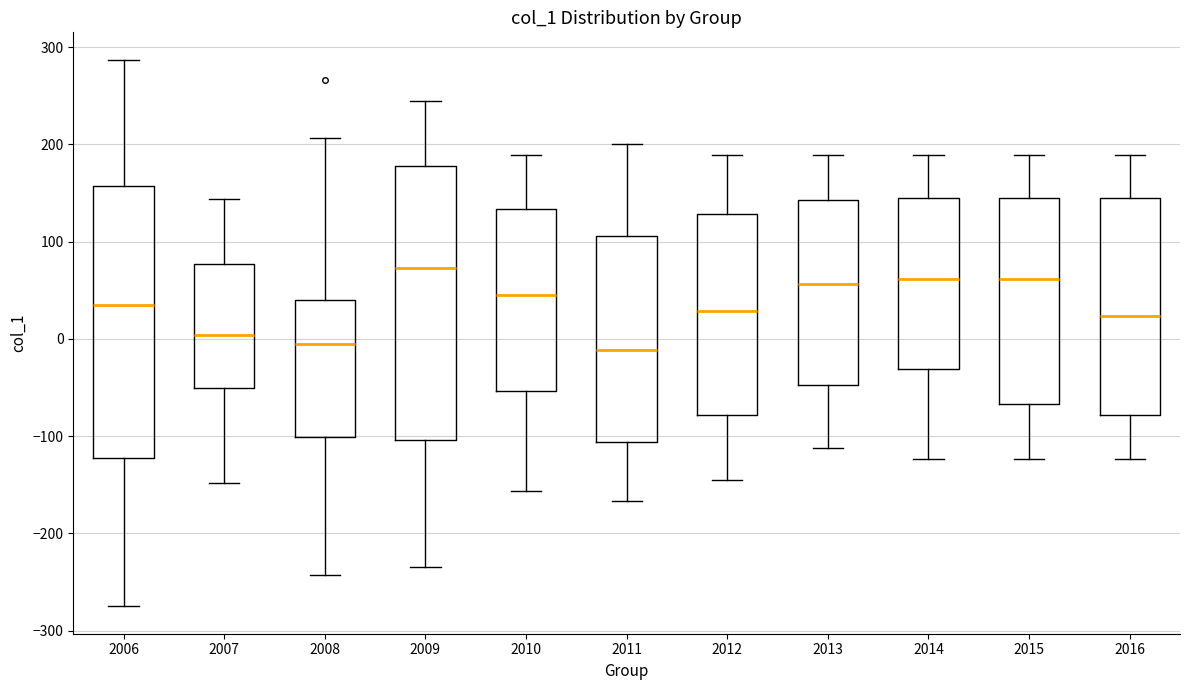

Where does the upper whisker of the box at x = 2006 end on the y-axis? The values are not printed on the chart, so give them approximately, as read against the axis.

290